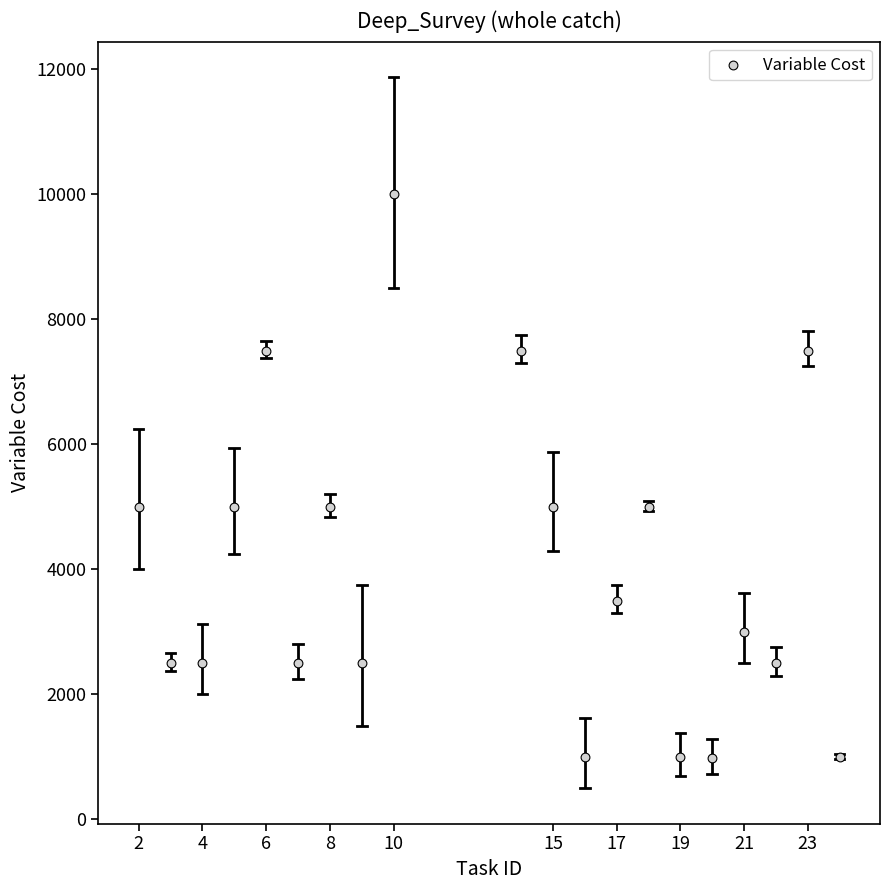

What is the range of X values (max minus min)?

22.0